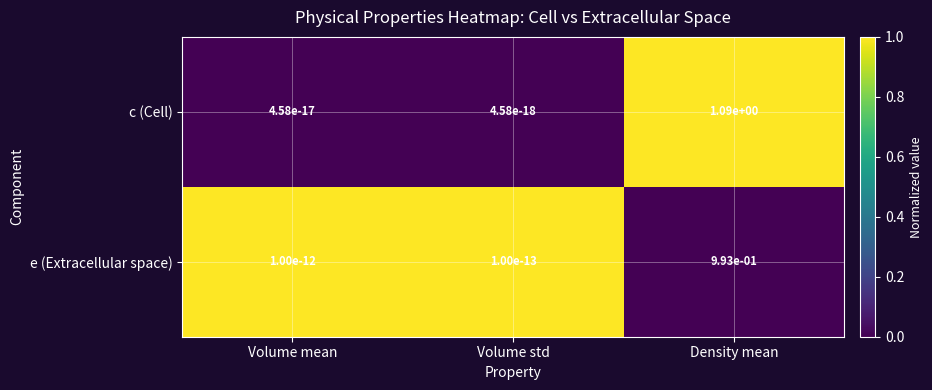

At which label does e (Extracellular space) reach its peak?

Density mean